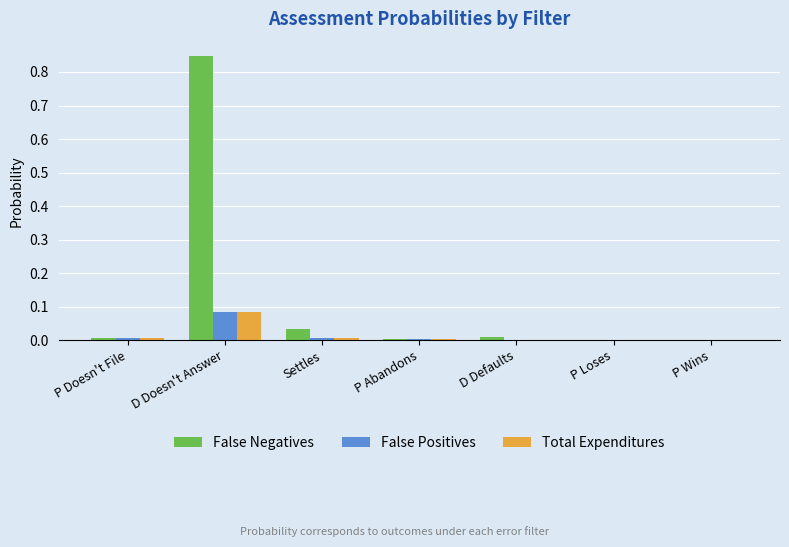

Does the chart contain stacked bars?

No